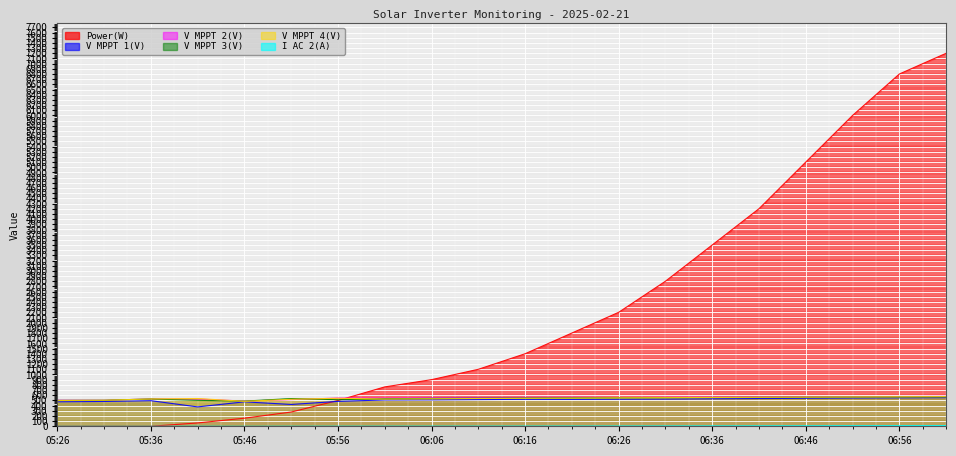

How many values in the V MPPT 4(V) series are below 540?

9